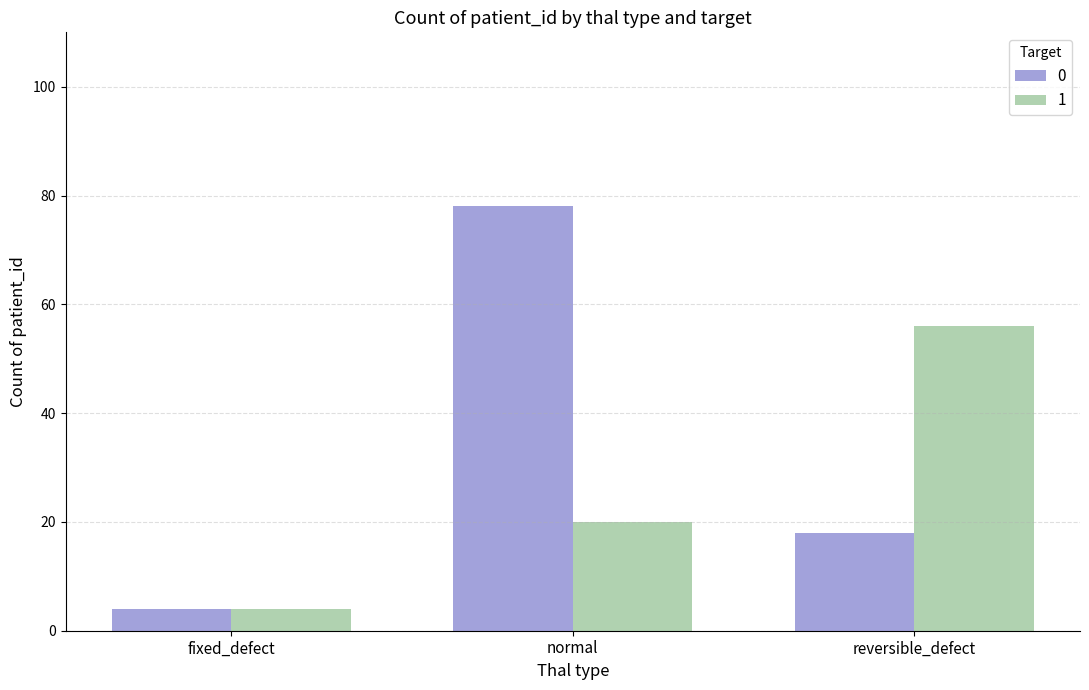

How many data points does each series have?

3